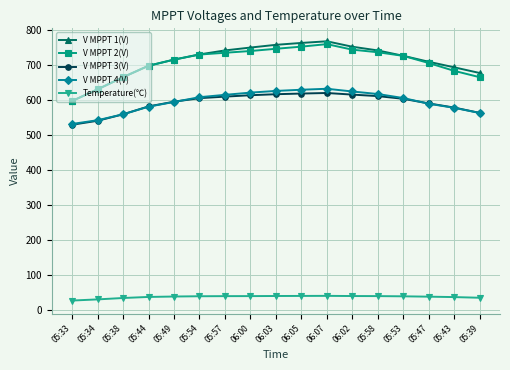

The V MPPT 2(V) series shows 1096.1 at 05:58. True or false?

False